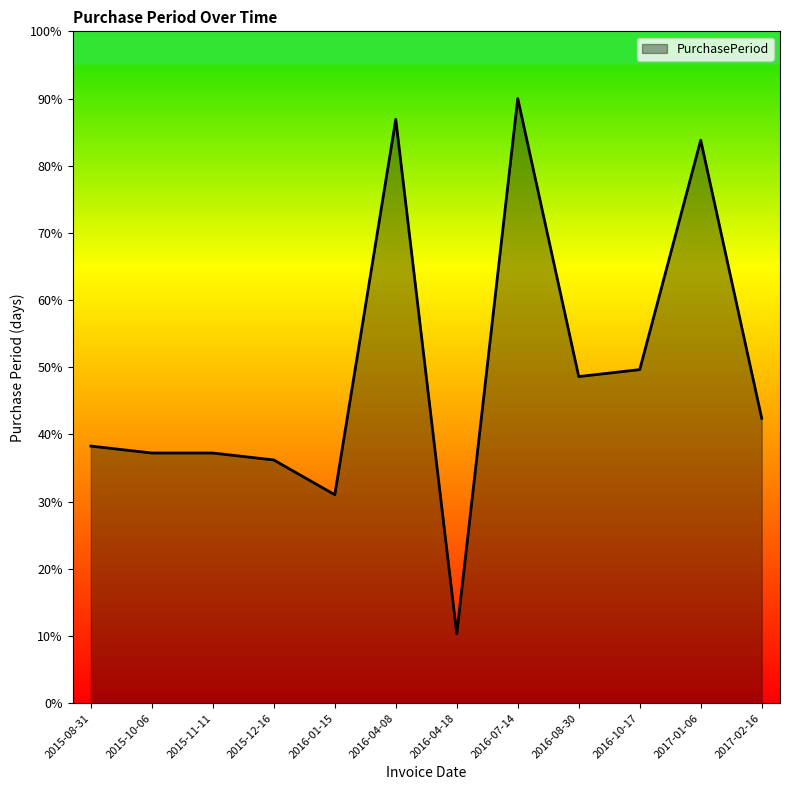

Which label corresponds to the smallest value in the chart?

2016-04-18